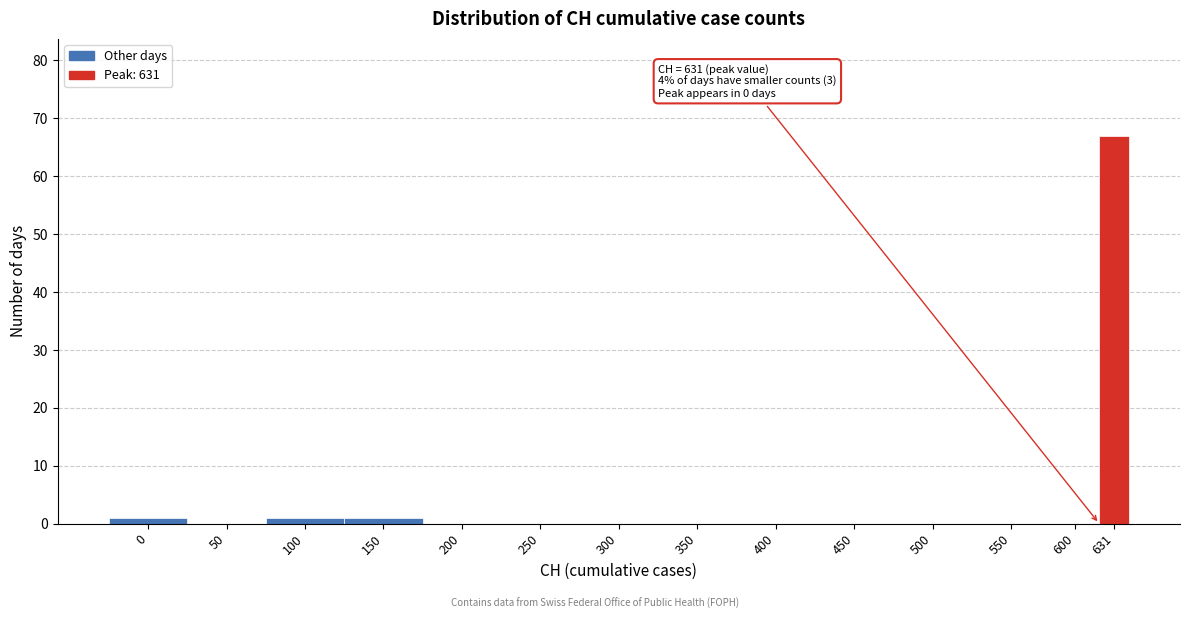

Reading right to left, extract all data points from this chart.

631=67	600=0	550=0	500=0	450=0	400=0	350=0	300=0	250=0	200=0	150=1	100=1	50=0	0=1